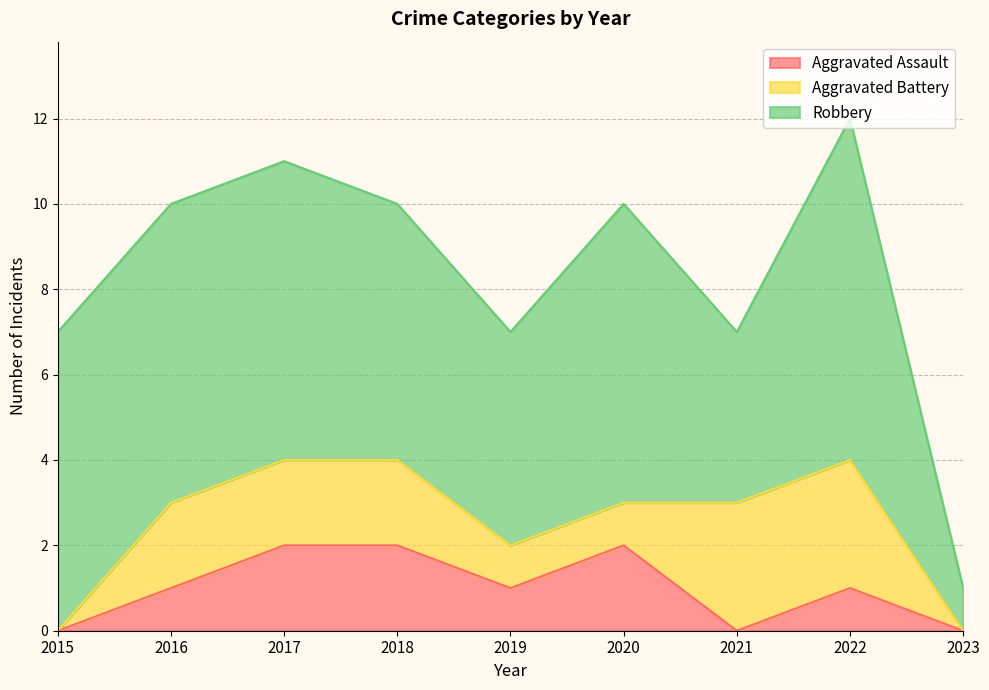

At which category does the chart reach its minimum across all series?

2015